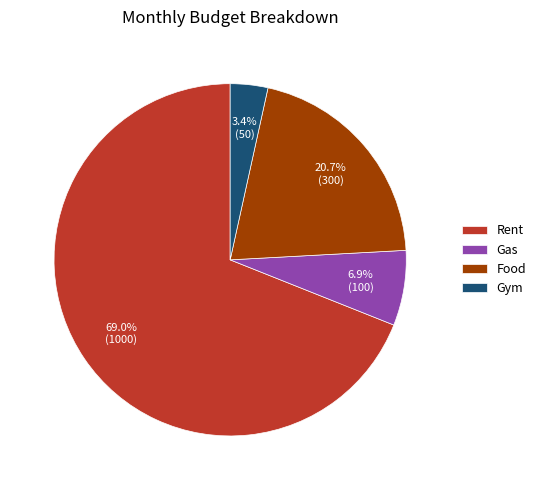

How many segments does this pie chart have?

4